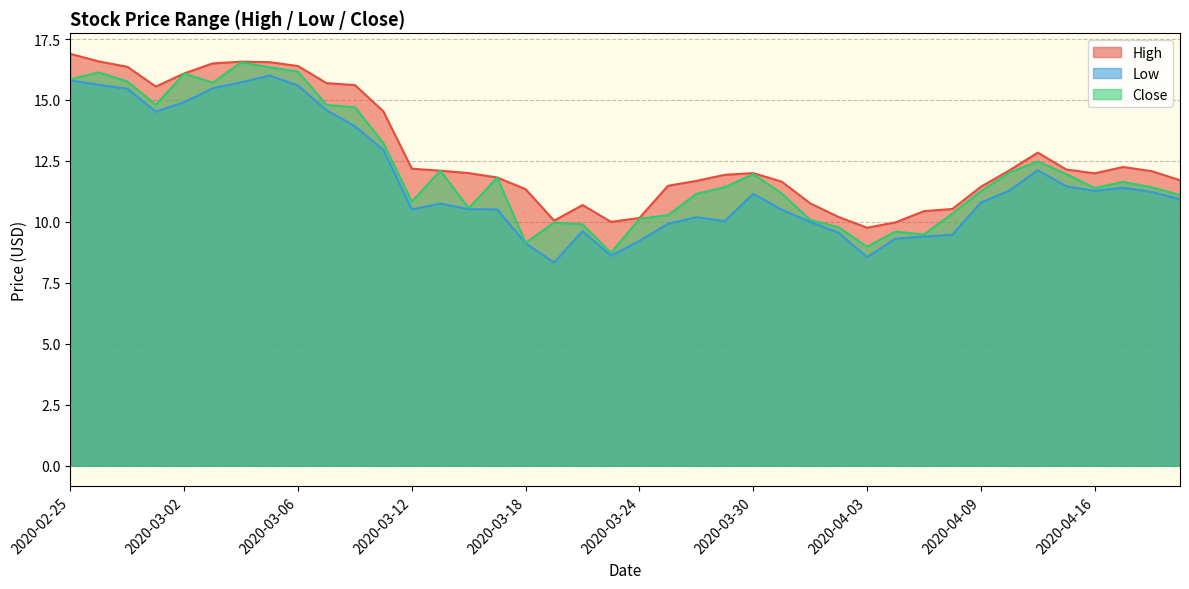

At how many categories does at least one series exceed 8?

40